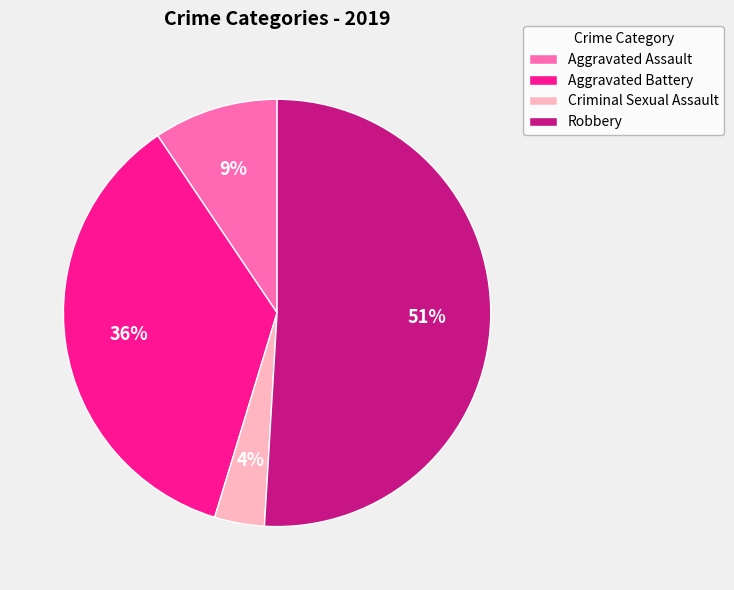

Does Robbery account for over 50% of the chart?

Yes